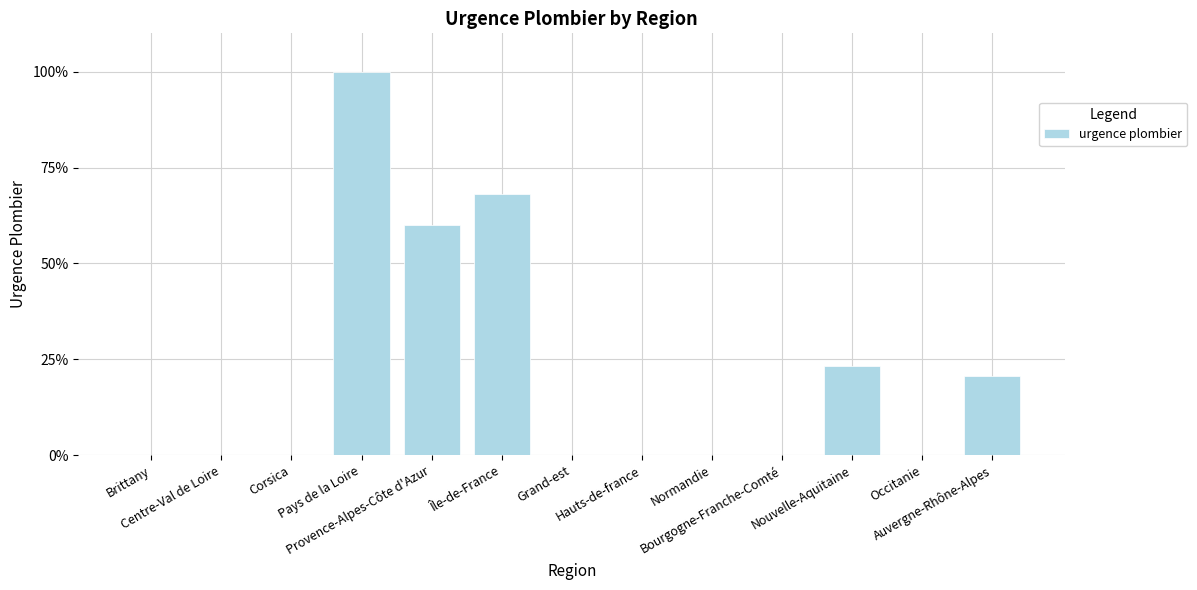

Reading right to left, extract all data points from this chart.

20.5	0.0	23.3	0.0	0.0	0.0	0.0	68.0	60.0	100.0	0.0	0.0	0.0